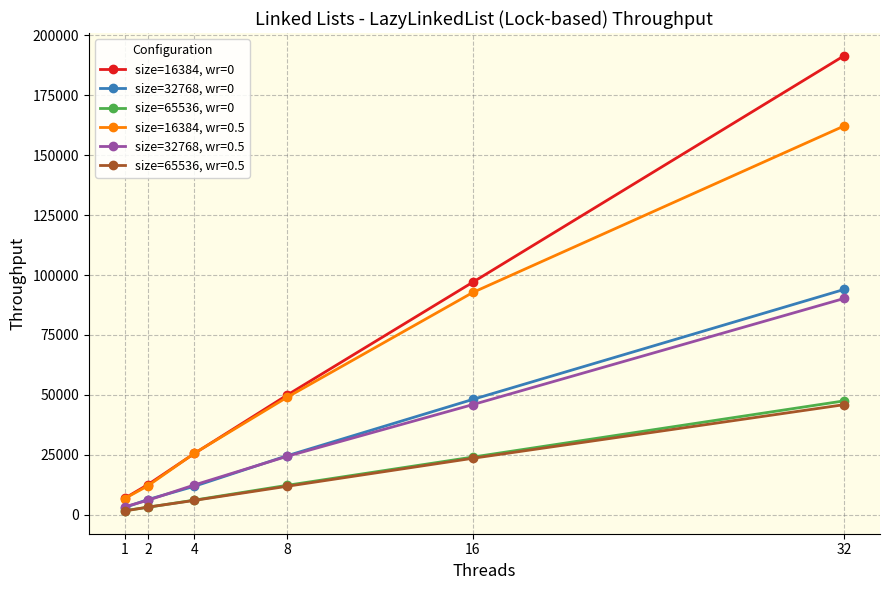

At how many categories does at least one series exceed 142673?

1